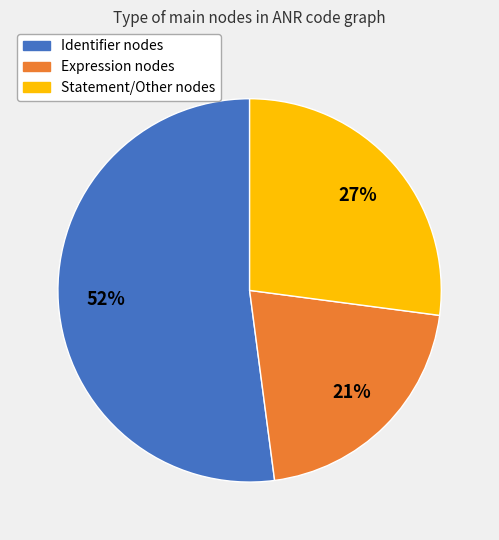

Count the number of slices in the pie.

3